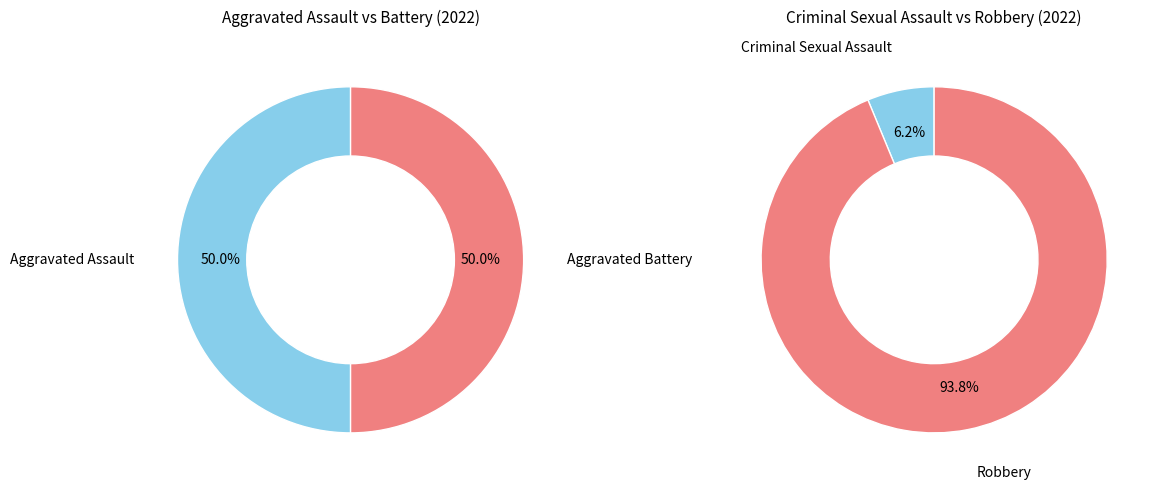

Rank the categories by value from highest to lowest.

Robbery, Aggravated Assault, Aggravated Battery, Criminal Sexual Assault